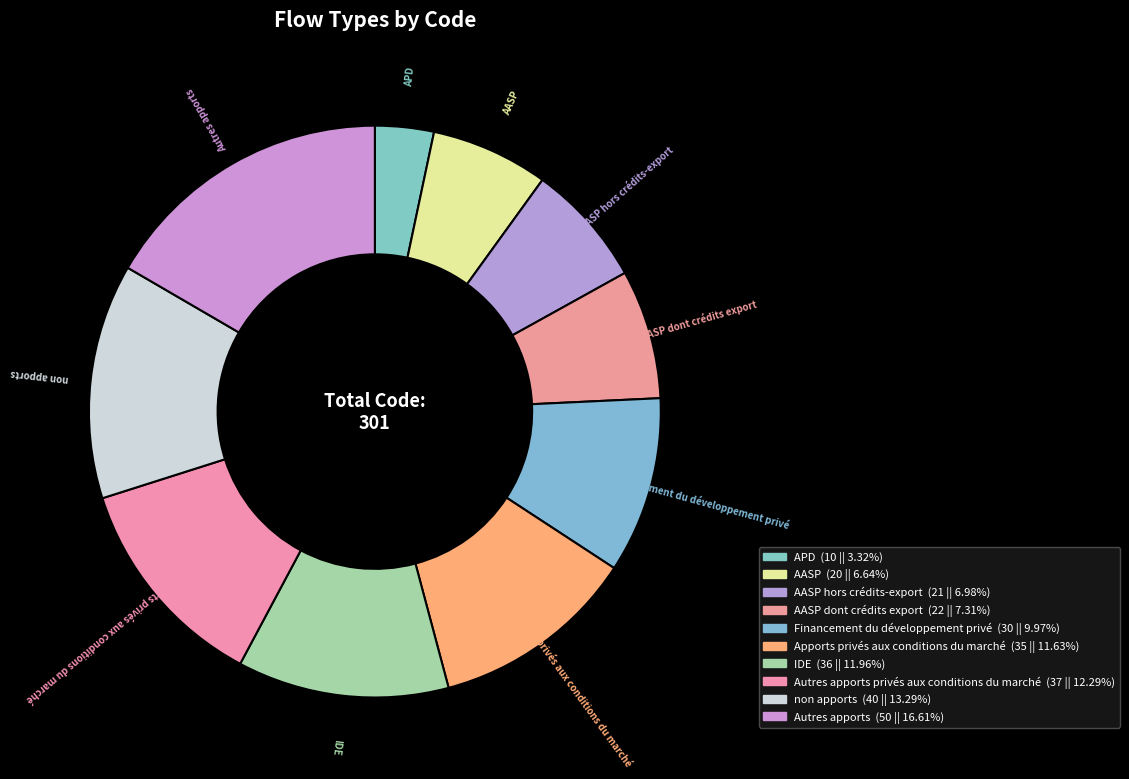

How many segments does this pie chart have?

10